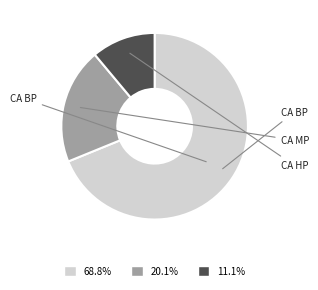

Is there a majority slice in this chart?

Yes